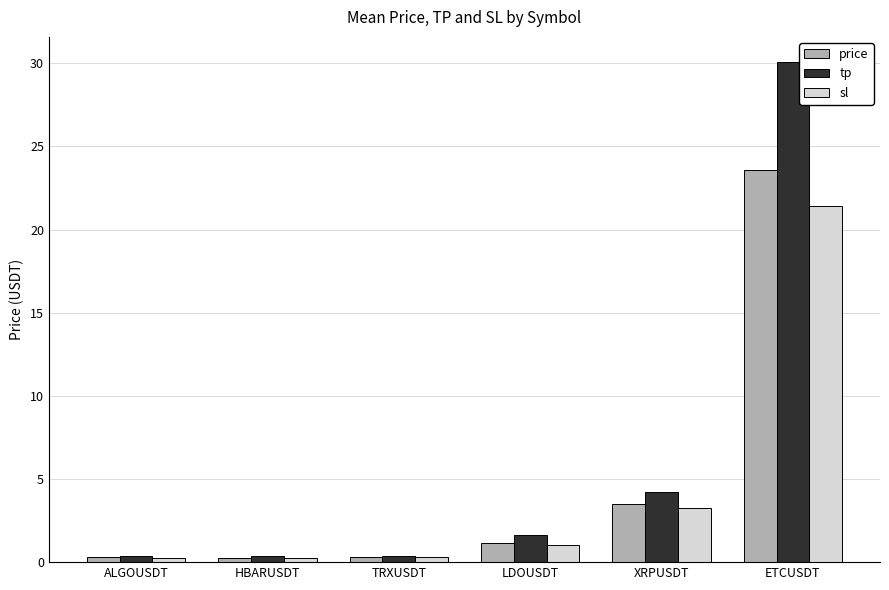

Which category has the highest value in the tp series?

ETCUSDT